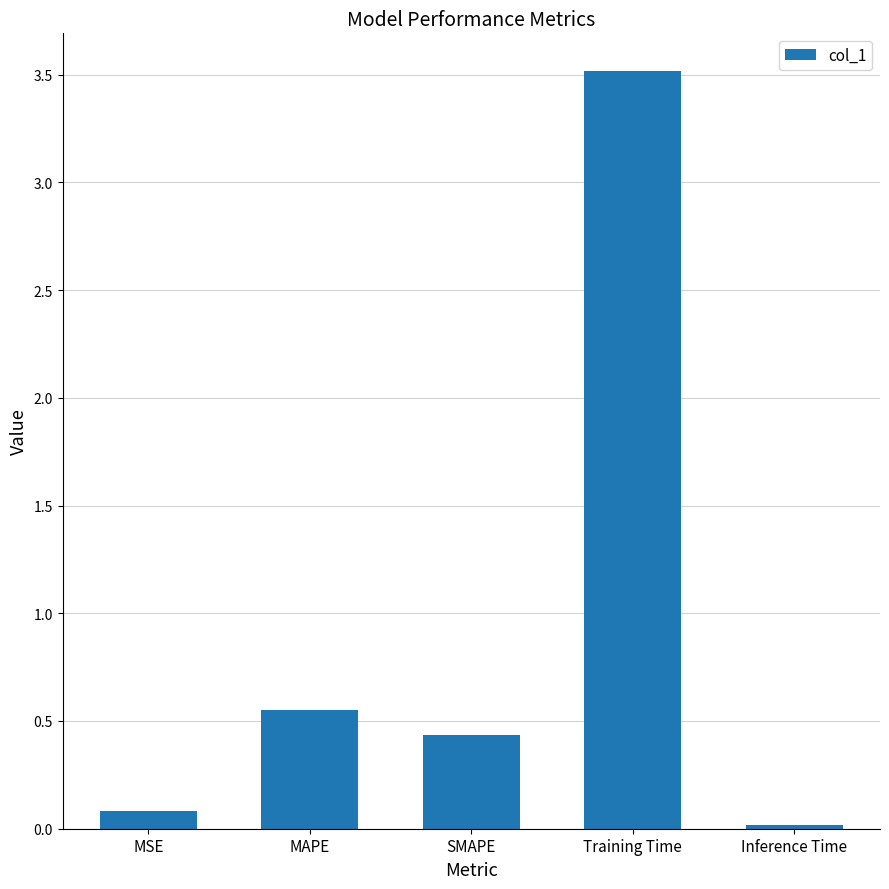

Which category has the lowest value across all series?

Inference Time